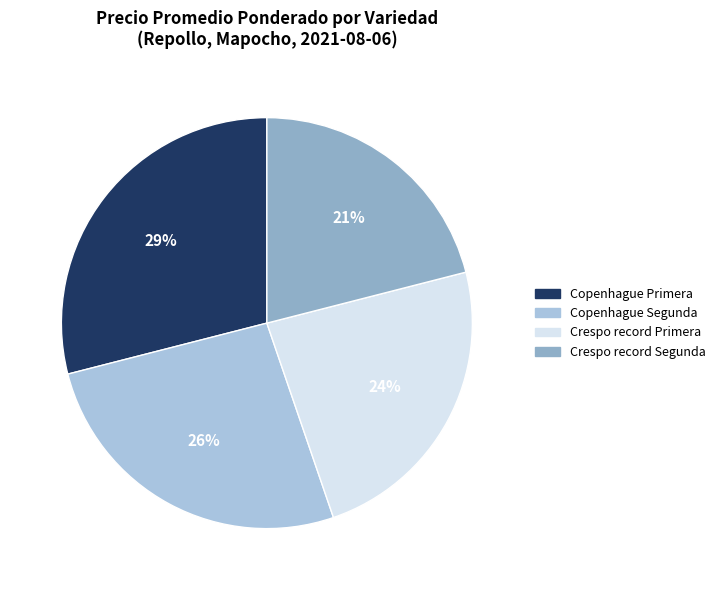

Which has a higher value, Crespo record Segunda or Copenhague Segunda?

Copenhague Segunda